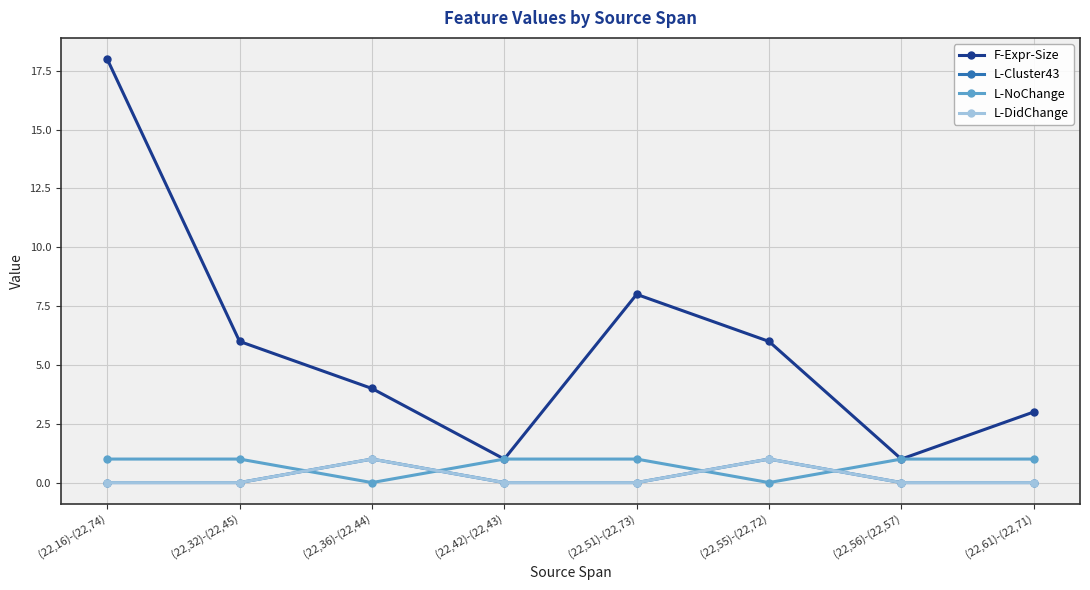

Which series has the widest spread of values?

F-Expr-Size